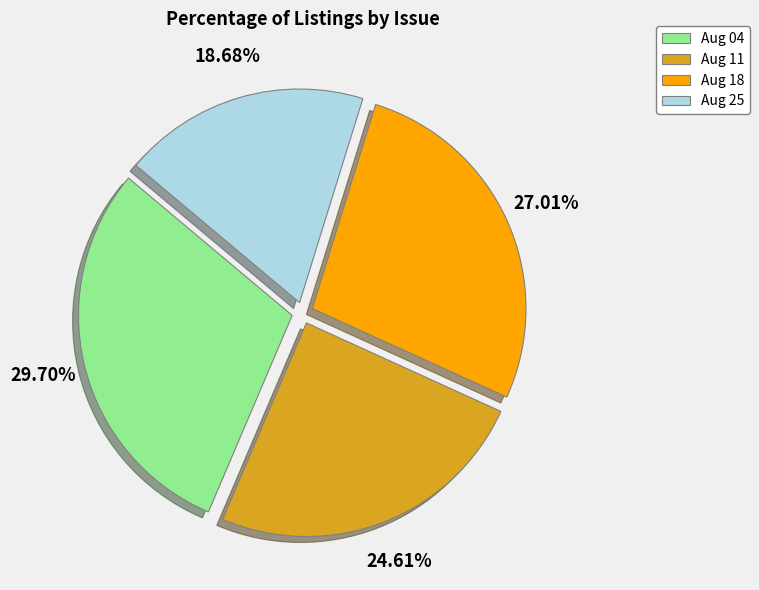

To the nearest percent, what is the average slice percentage?

25%